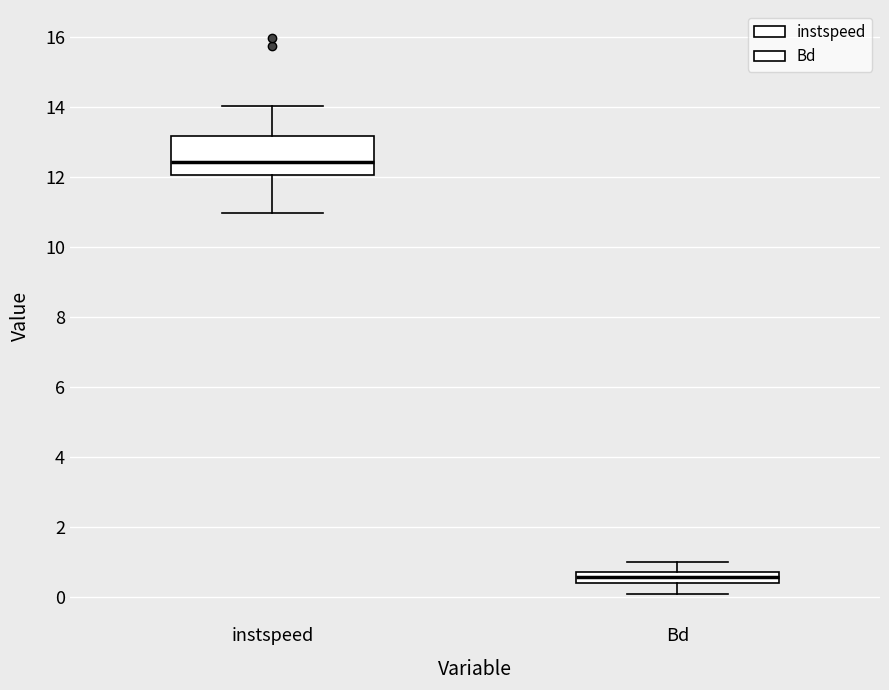

Reading left to right, read every box against the y-axis: the position of its median line, the range the box covers, and the ends of its whiskers. The values are not printed on the chart, so give them approximately, as read against the axis.

instspeed: median 12.4, box 12.0 to 13.2, whiskers 11.0 to 14.0
Bd: median 0.6, box 0.4 to 0.8, whiskers 0.0 to 1.0